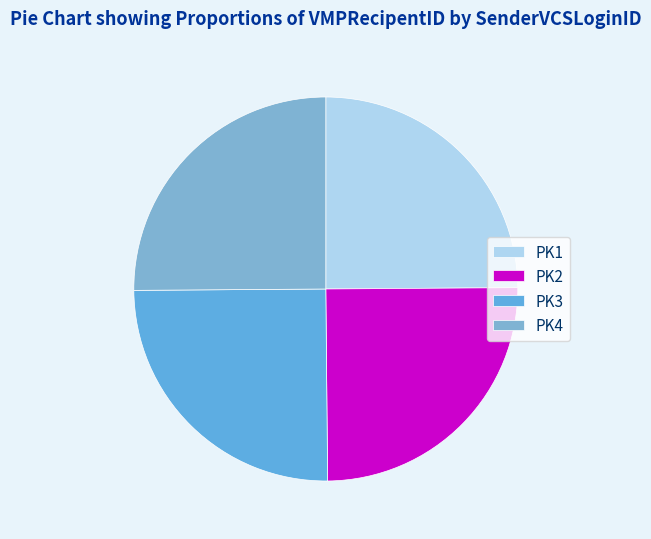

How many segments does this pie chart have?

4